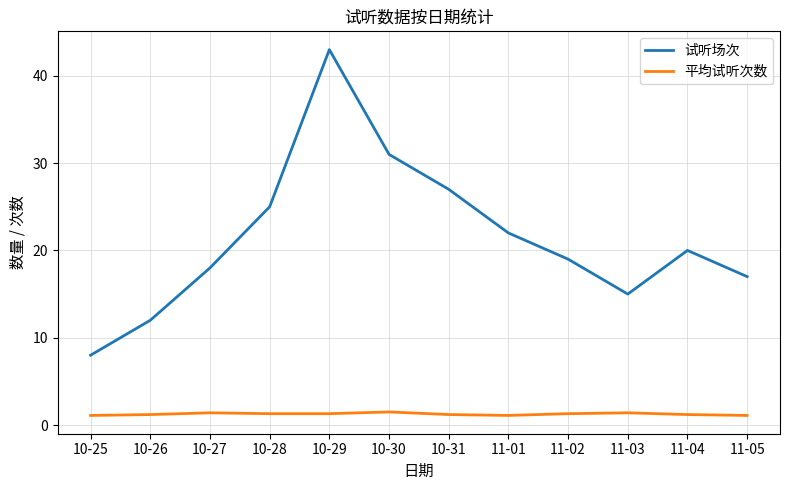

How many series are shown in this chart?

2